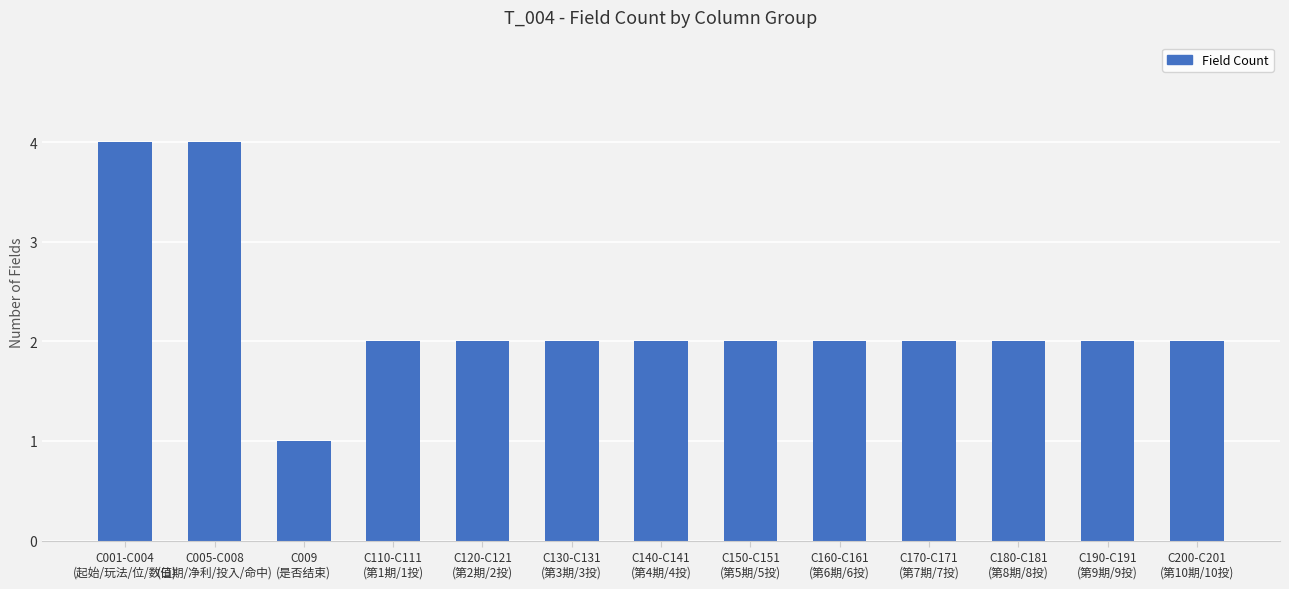

What is the difference between the maximum and minimum values?

3